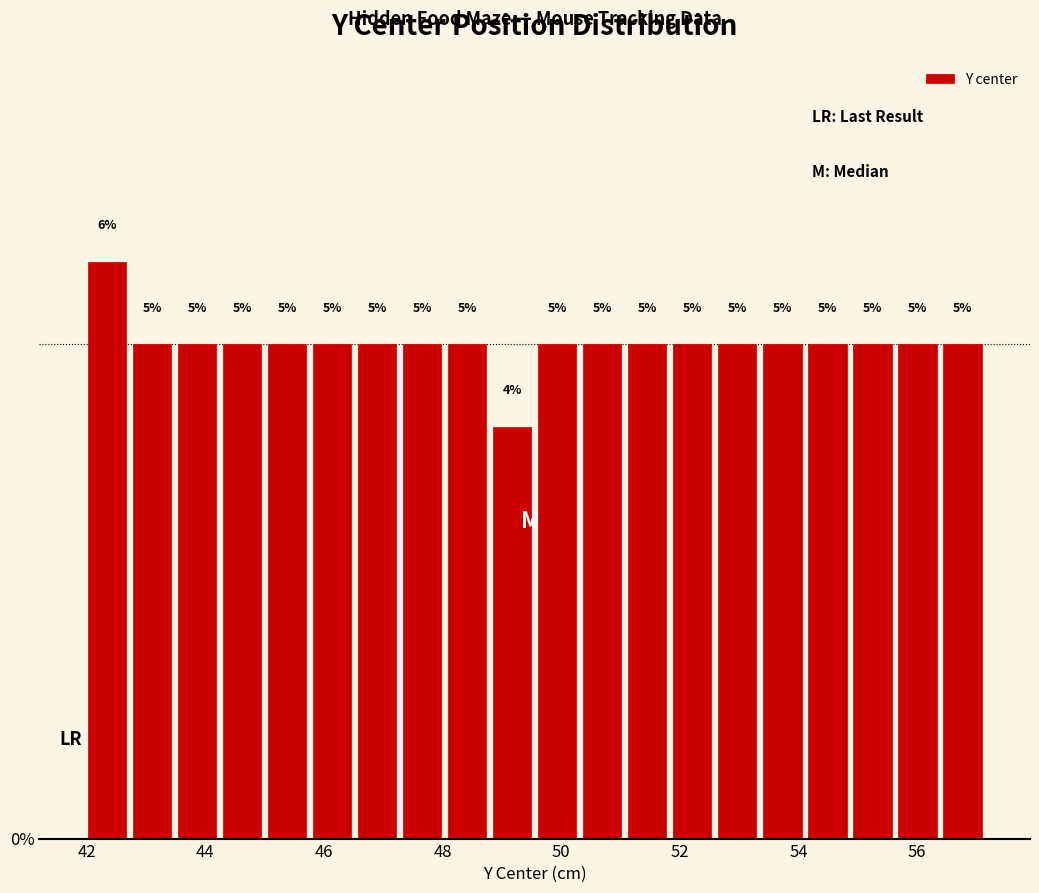

Around what value on the x-axis is the tallest bar? Give the approximate position of its centre, as read against the axis.

42.4